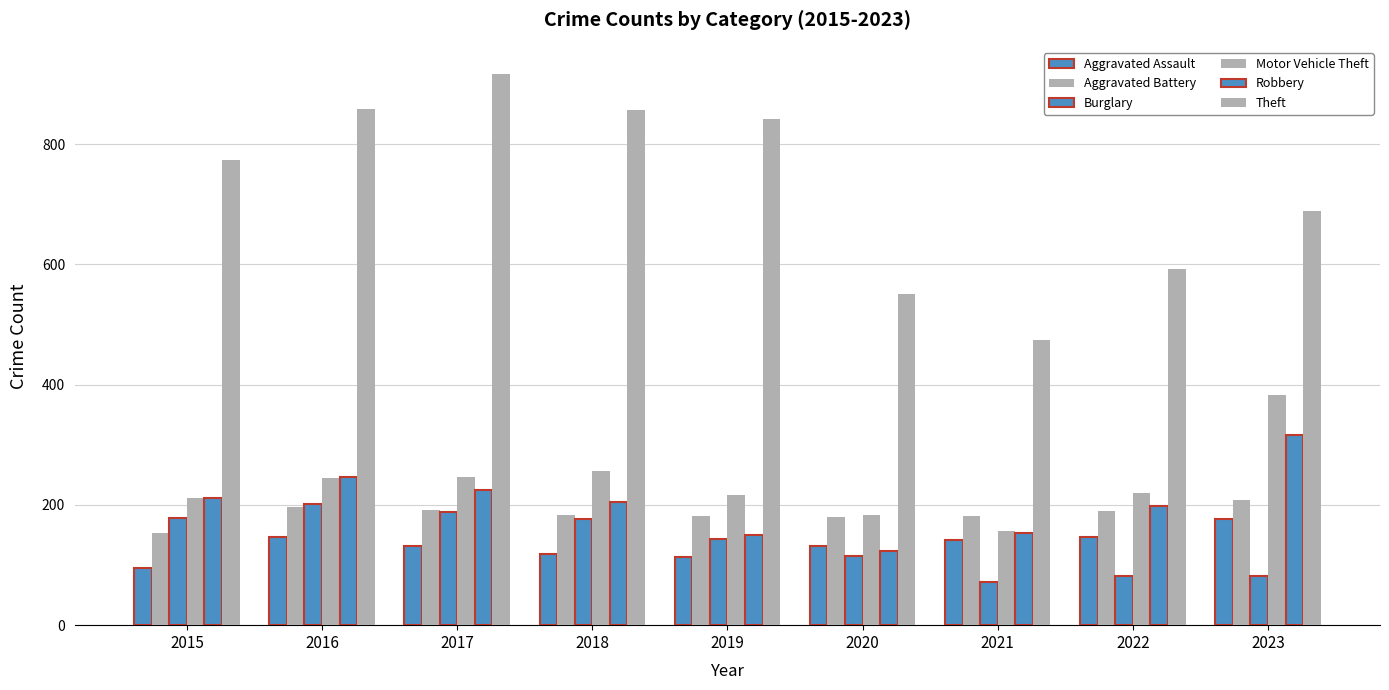

Is the value of Motor Vehicle Theft at 2016 greater than the value of Robbery at 2023?

No